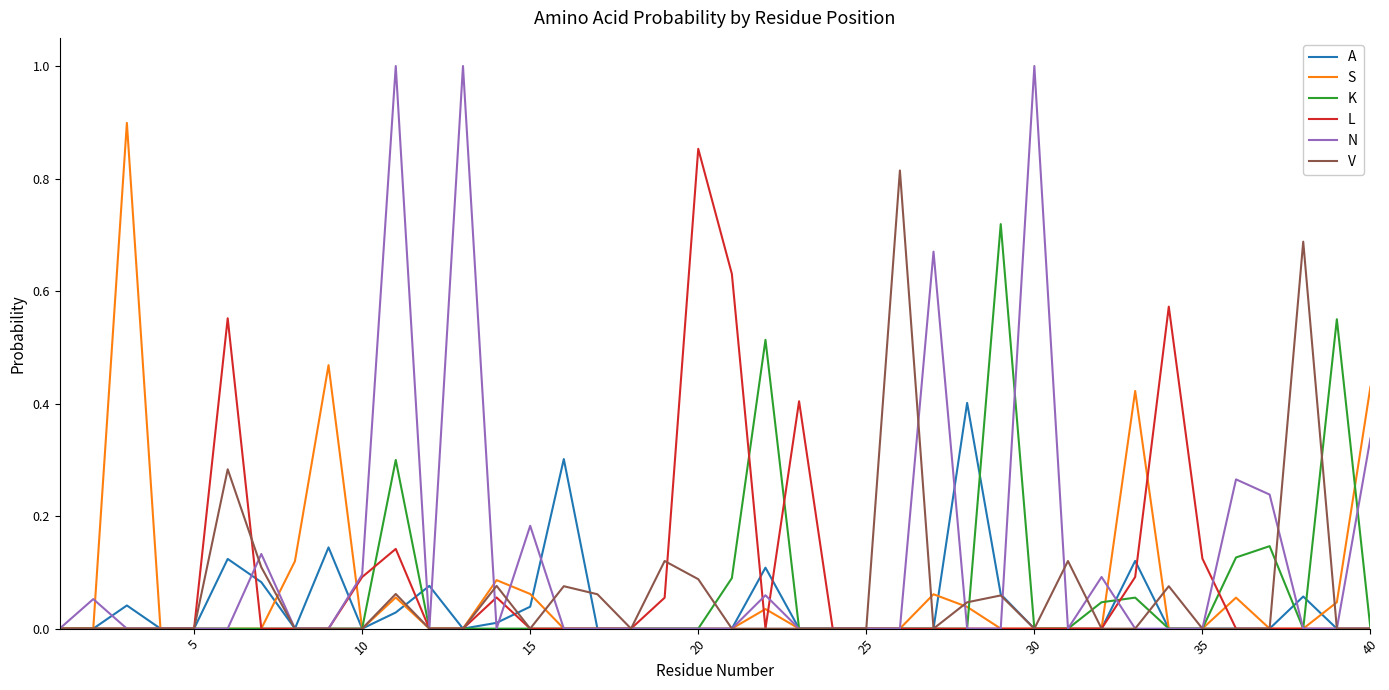

What is the maximum value shown in the chart?

1.0